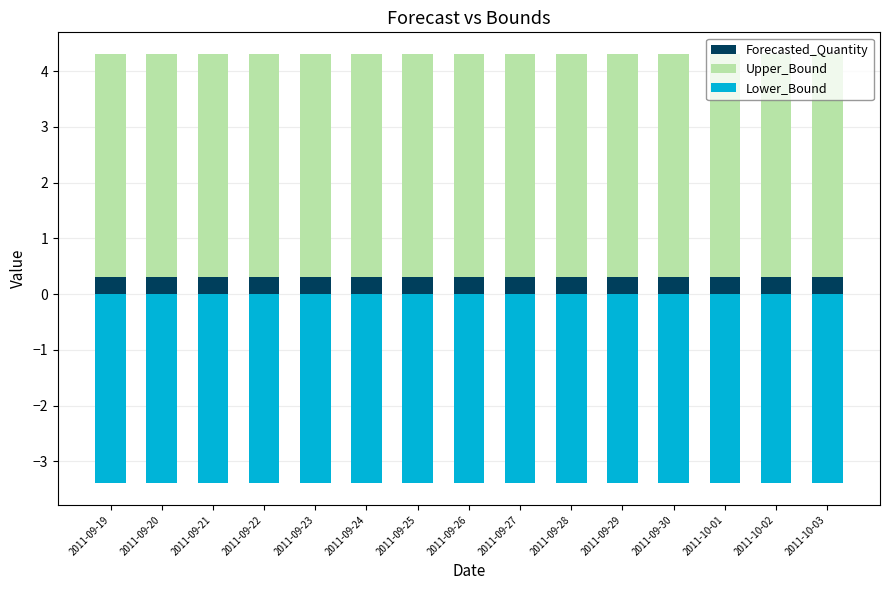

Is the value of Upper_Bound at 2011-09-28 greater than the value of Forecasted_Quantity at 2011-09-30?

Yes